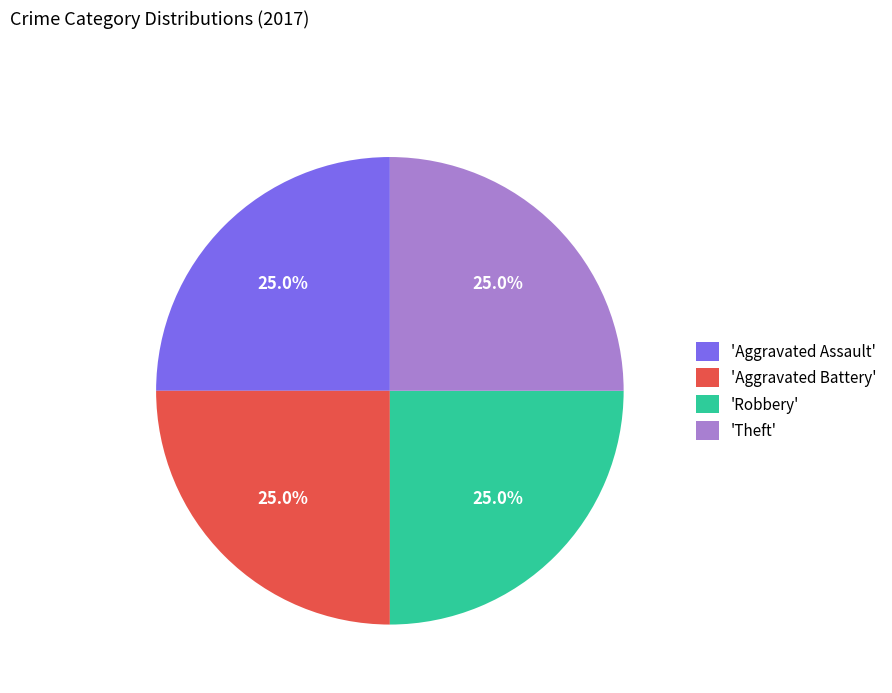

How many segments does this pie chart have?

4